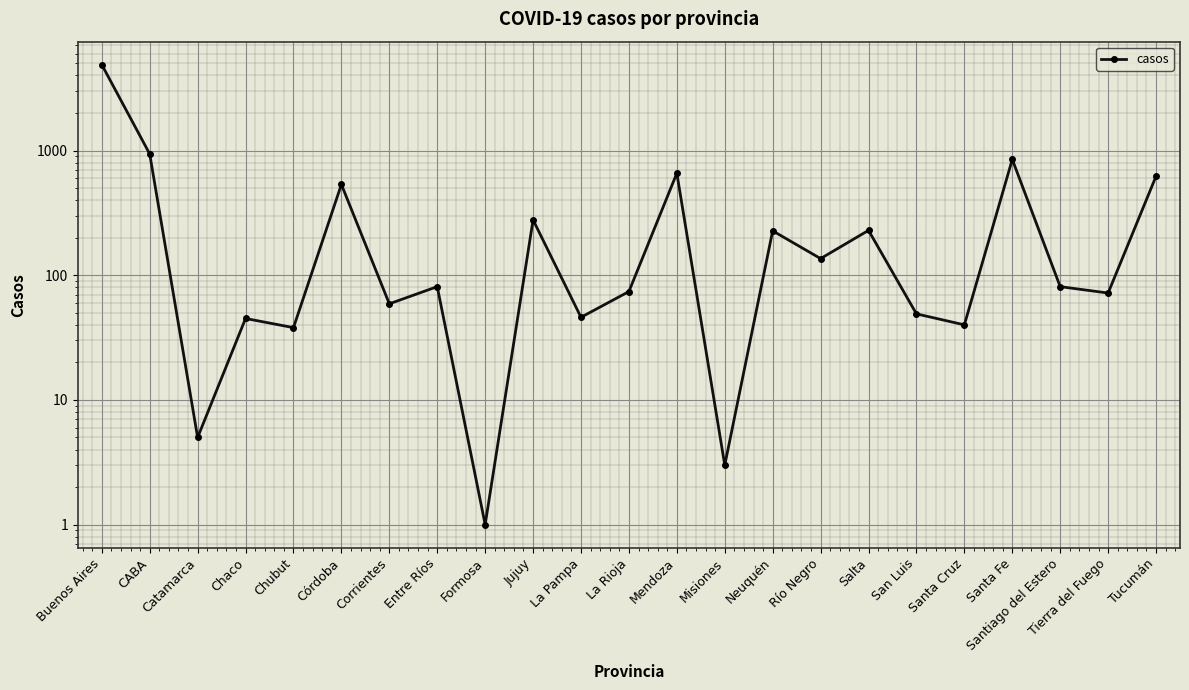

What is the sum of all values?

9951